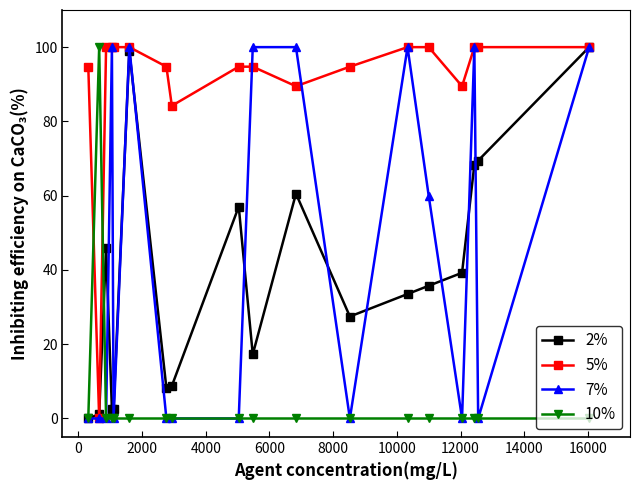

How many series are shown in this chart?

4